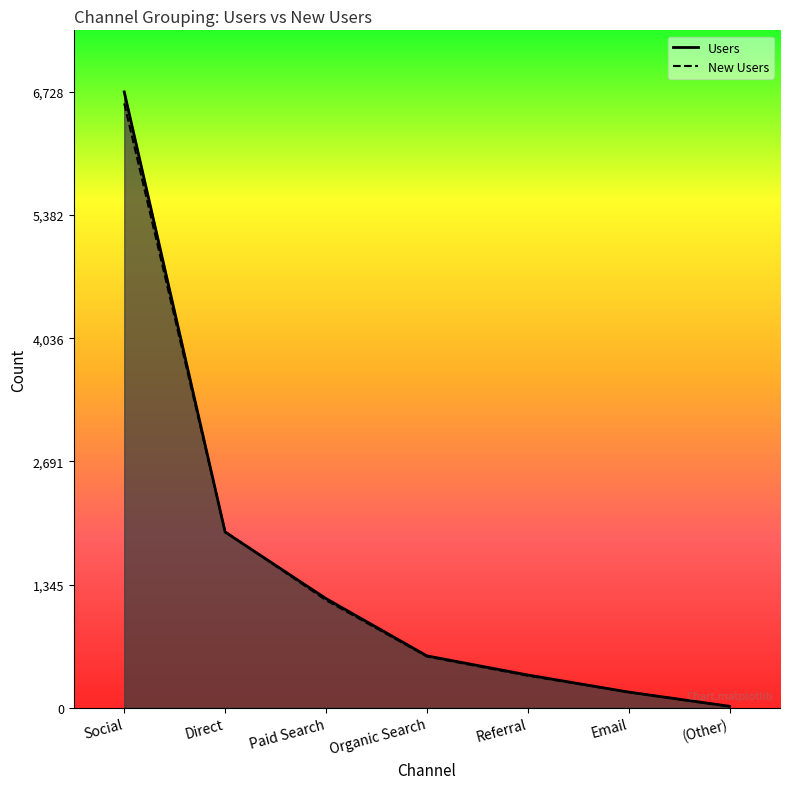

List the series in order of their overall mean, lowest first.

New Users, Users